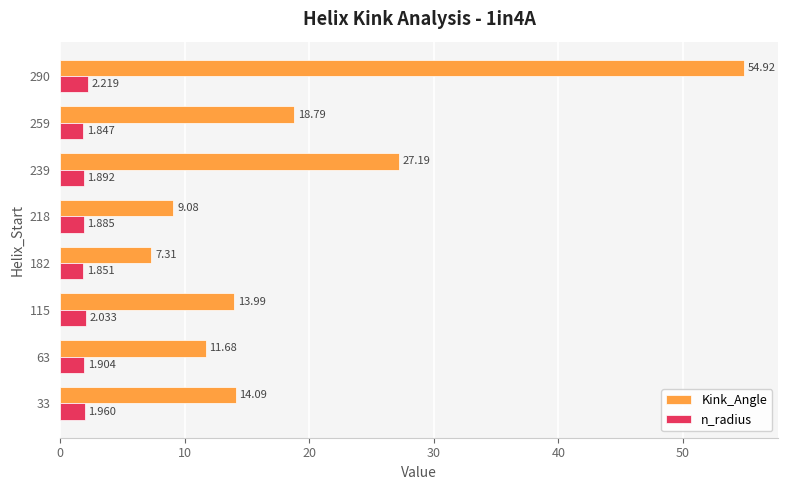

What is the difference between the maximum and minimum values in the n_radius series?

0.4